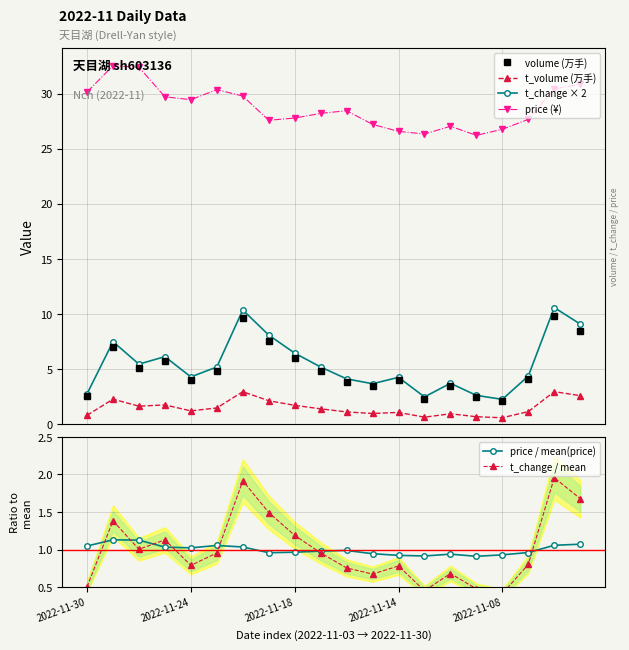

True or false: volume (万手) has more than 2 interior local peaks.

True